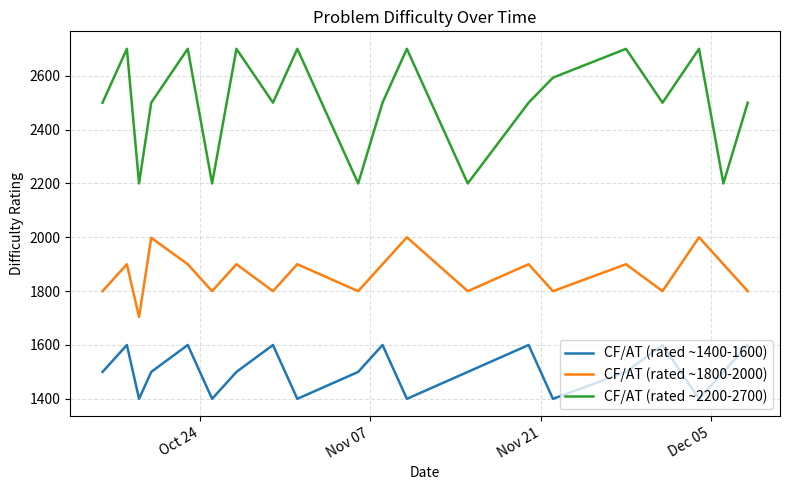

How many interior local valleys does the CF/AT (rated ~1400-1600) series have?

6